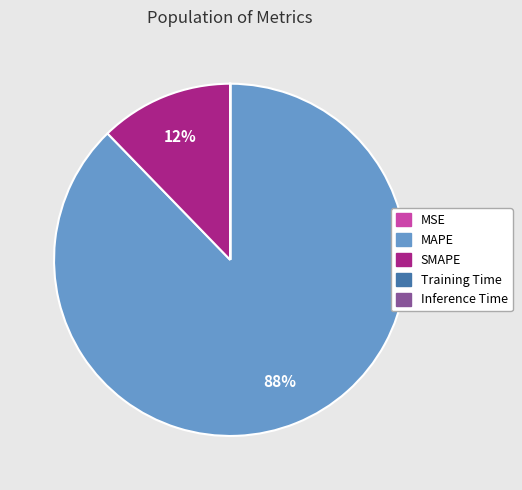

Is it true that MAPE is 99% of the pie?

False